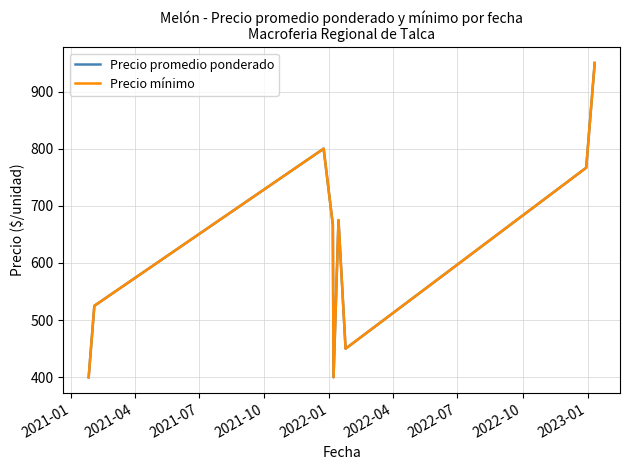

Is this an area chart (filled region under the line)?

No